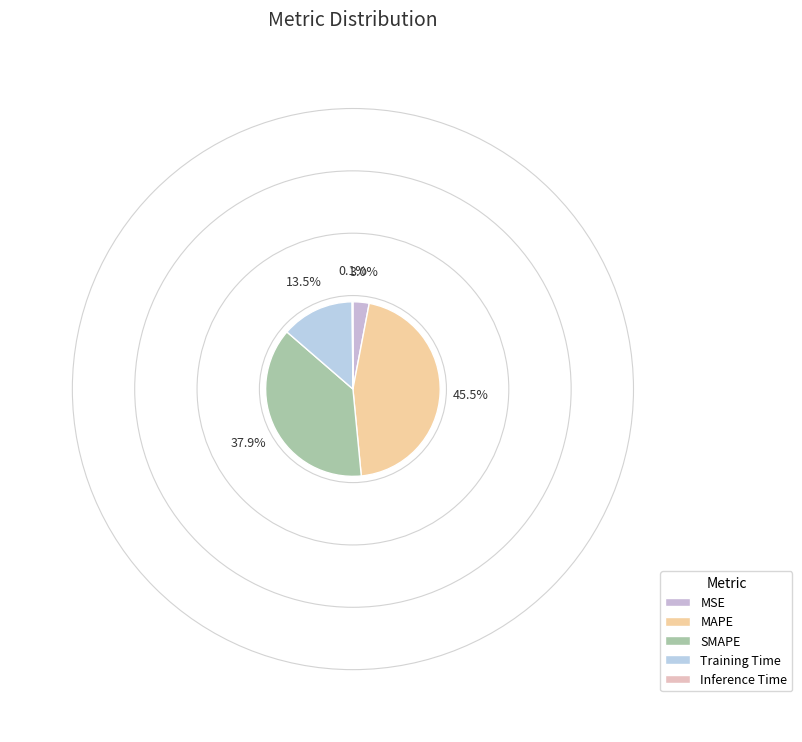

To the nearest percent, what is the combined percentage of MSE and SMAPE?

41%